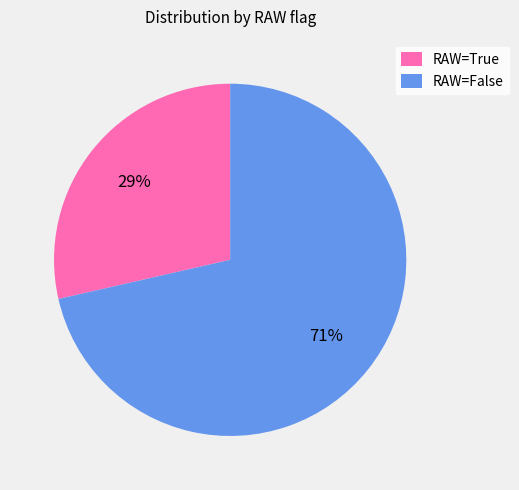

To the nearest percent, what percentage of the pie is RAW=True?

29%